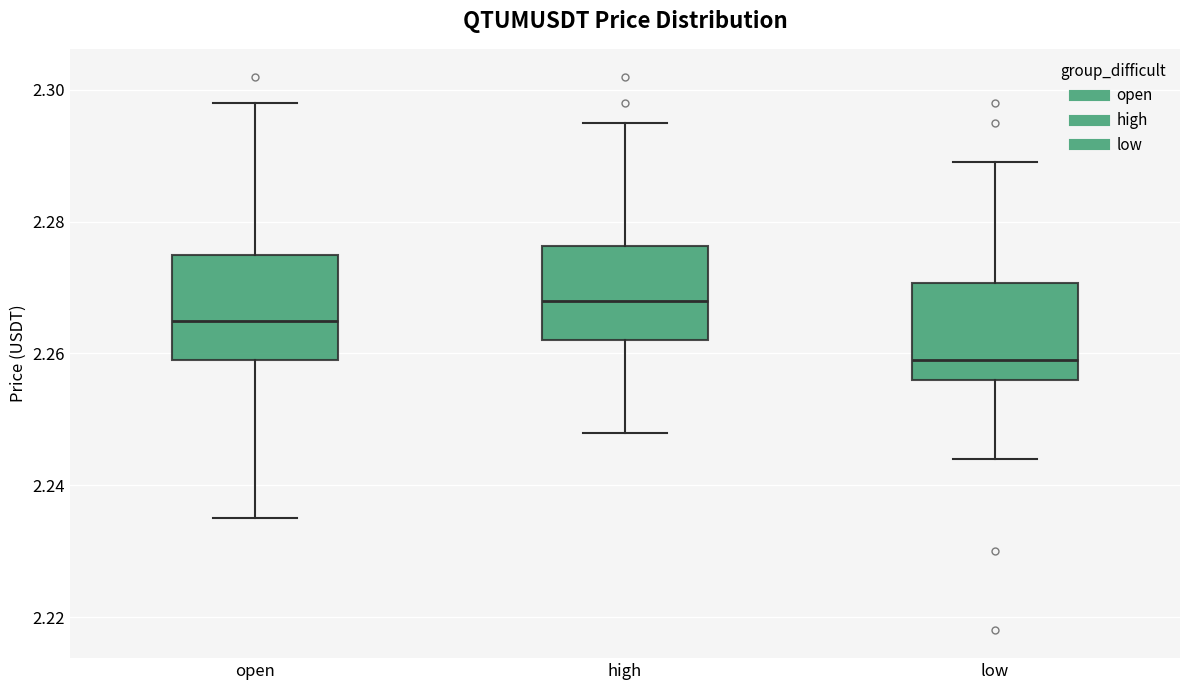

Reading left to right, transcribe this box plot: for each box, give where its median line is, the range the box spans, and where its two whiskers end, as read against the y-axis. The values are not printed on the chart, so give them approximately, as read against the axis.

open: median 2.266, box 2.260 to 2.276, whiskers 2.236 to 2.298
high: median 2.268, box 2.262 to 2.276, whiskers 2.248 to 2.296
low: median 2.260, box 2.256 to 2.270, whiskers 2.244 to 2.290